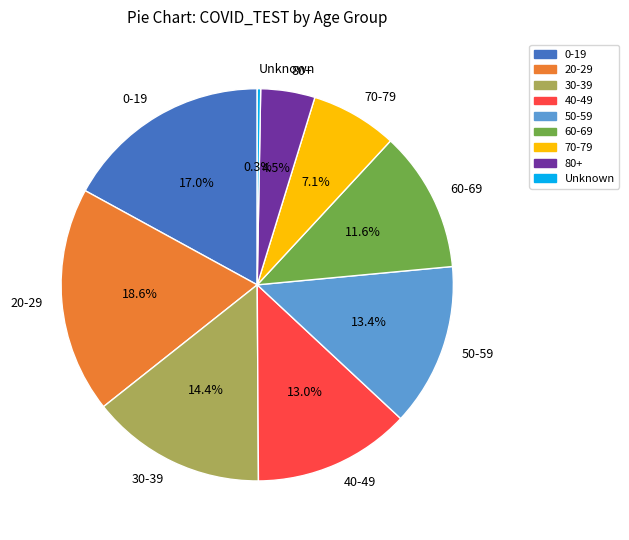

How many slices are in this pie chart?

9